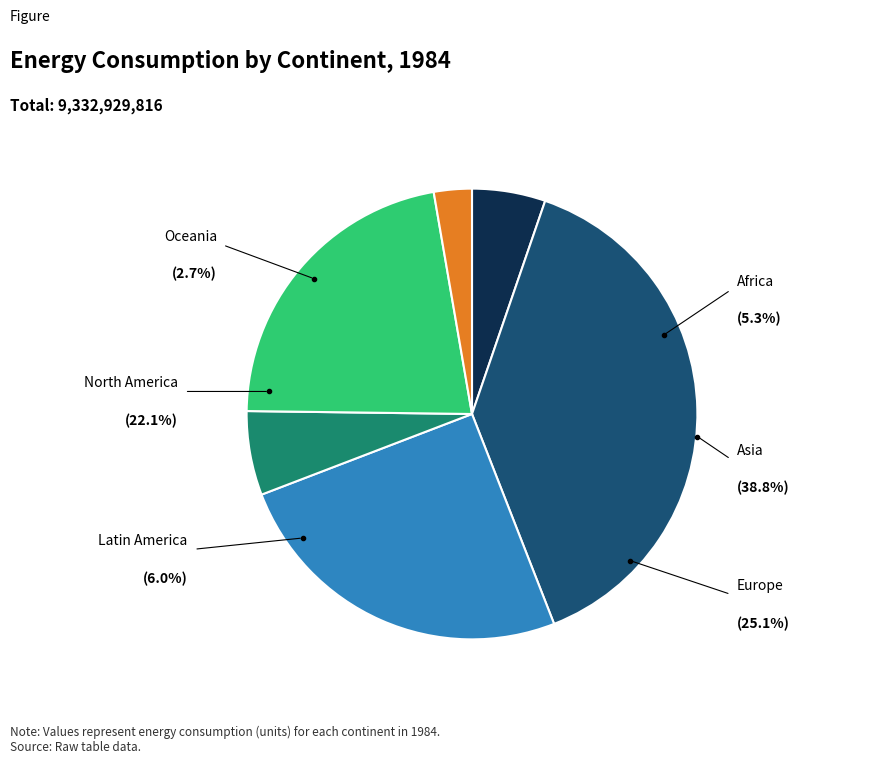

Which has a higher value, North America or Europe?

Europe